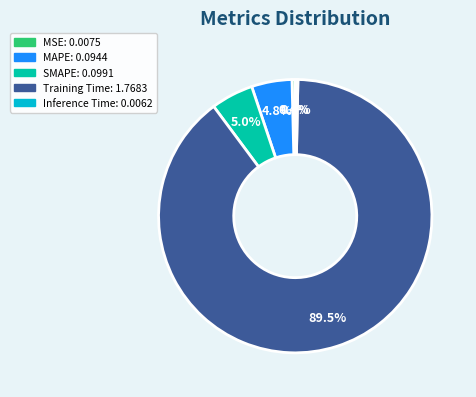

Combined, do Training Time and MSE account for over 50%?

Yes